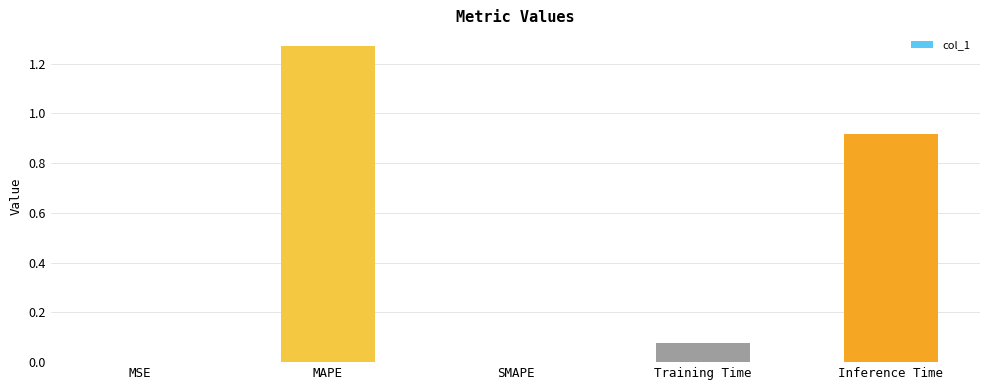

Which has a higher value, MAPE or Inference Time?

MAPE